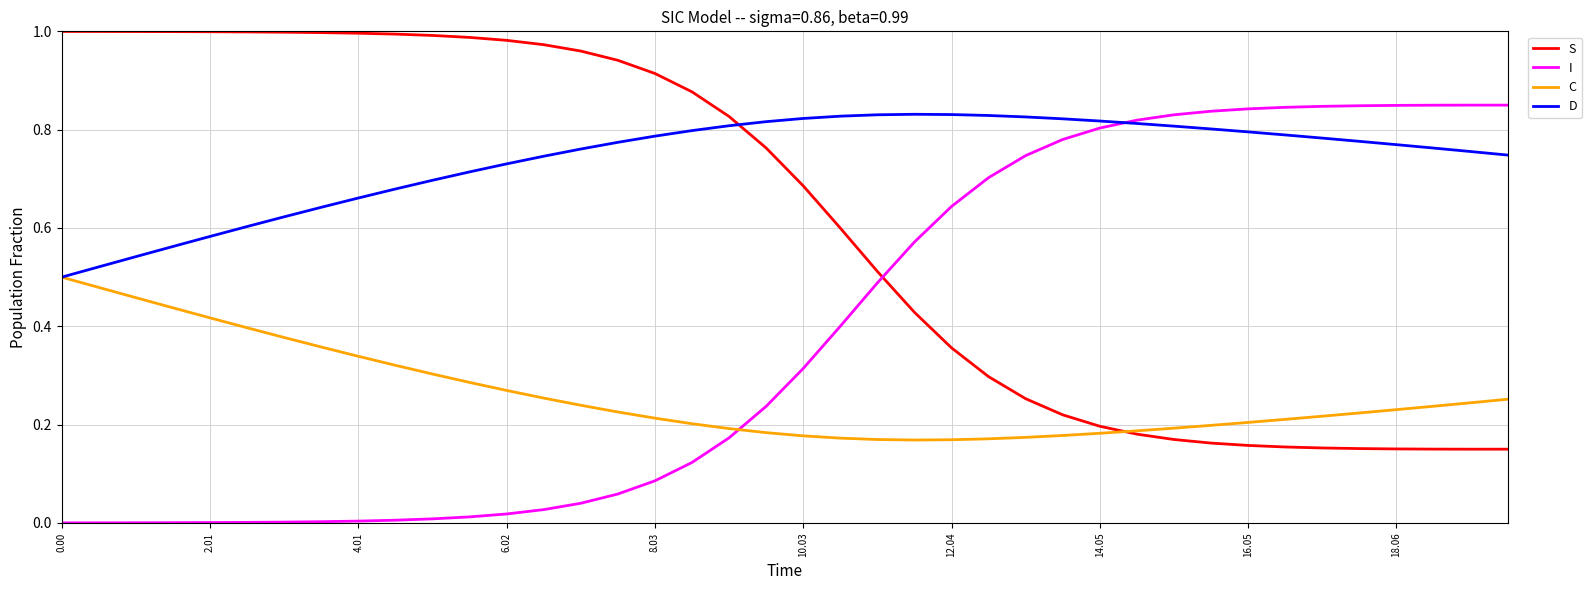

True or false: S and D intersect in this chart.

True